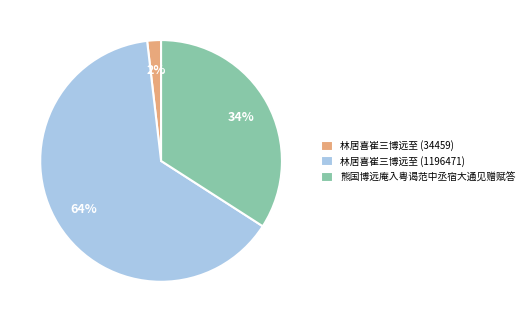

Combined, do 熊国博远庵入粤谒范中丞宿大通见赠赋答 and 林居喜崔三博远至 (34459) account for over 50%?

No